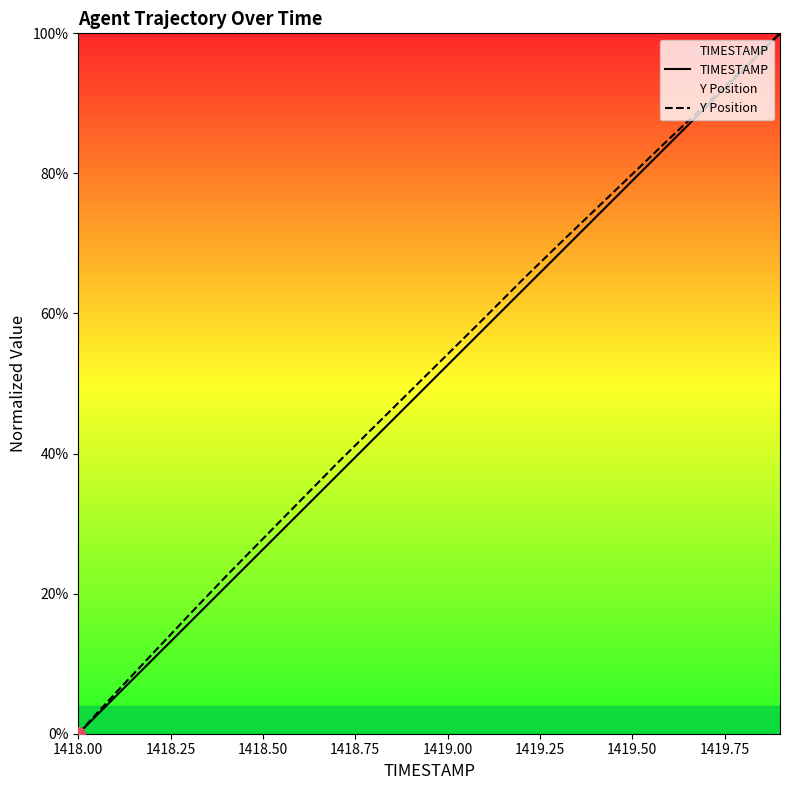

Between 1418.75 and 15, which series saw the biggest shift?

TIMESTAMP